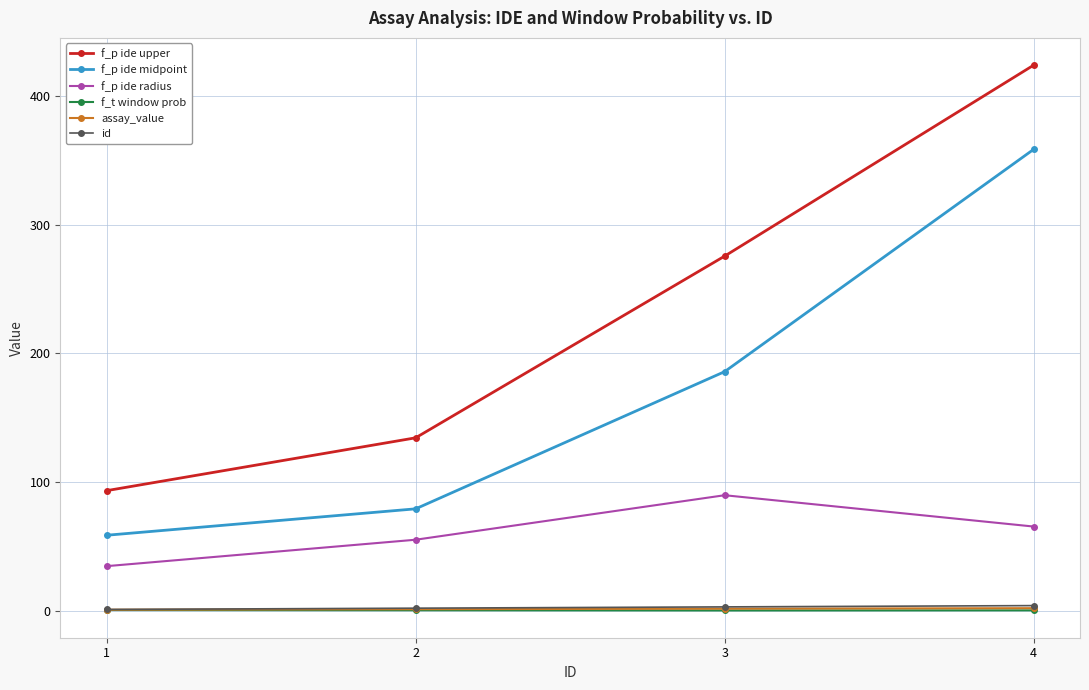

What is the maximum value shown in the chart?

423.8